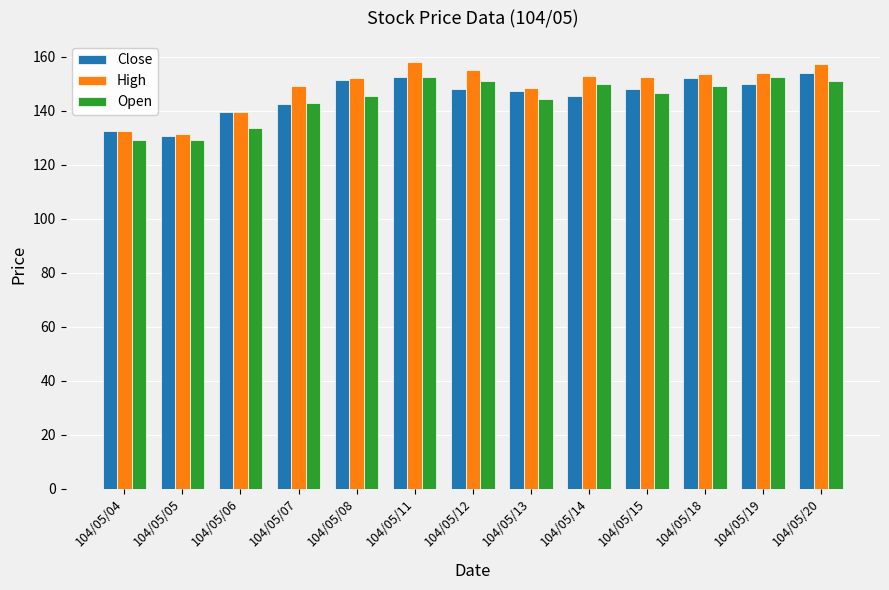

What is the sum of the Open values at 104/05/12 and 104/05/06?

284.5